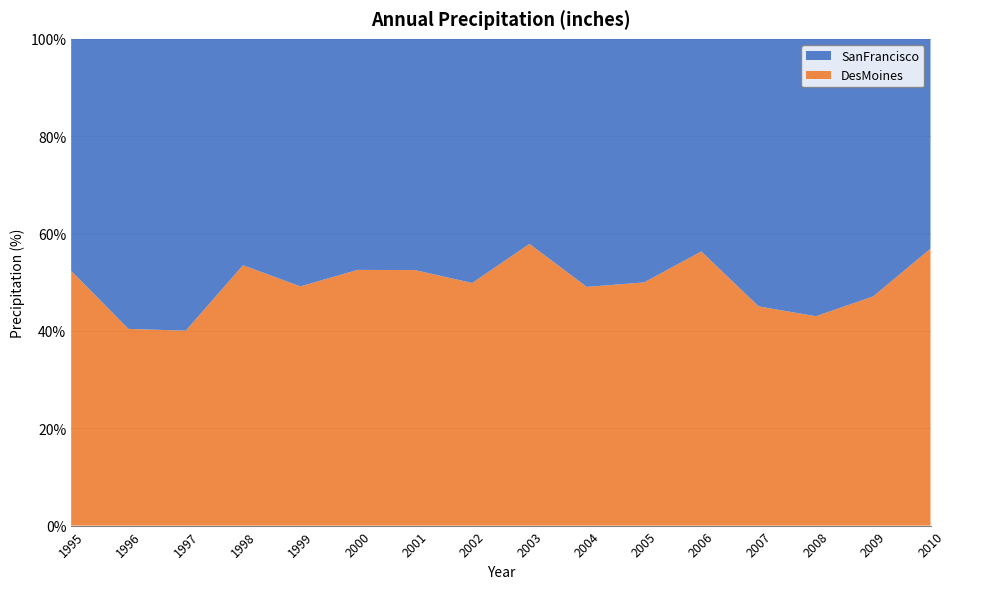

Reading left to right, extract all data points from this chart.

SanFrancisco: 51.0	55.3	55.7	48.7	56.2	57.2	49.5	61.0	51.4	55.8	53.0	58.1	54.2	53.4	49.9	53.8
DesMoines: 56.0	37.5	37.2	56.0	54.3	63.3	54.7	60.6	70.6	53.7	52.9	74.9	44.4	40.3	44.4	71.0